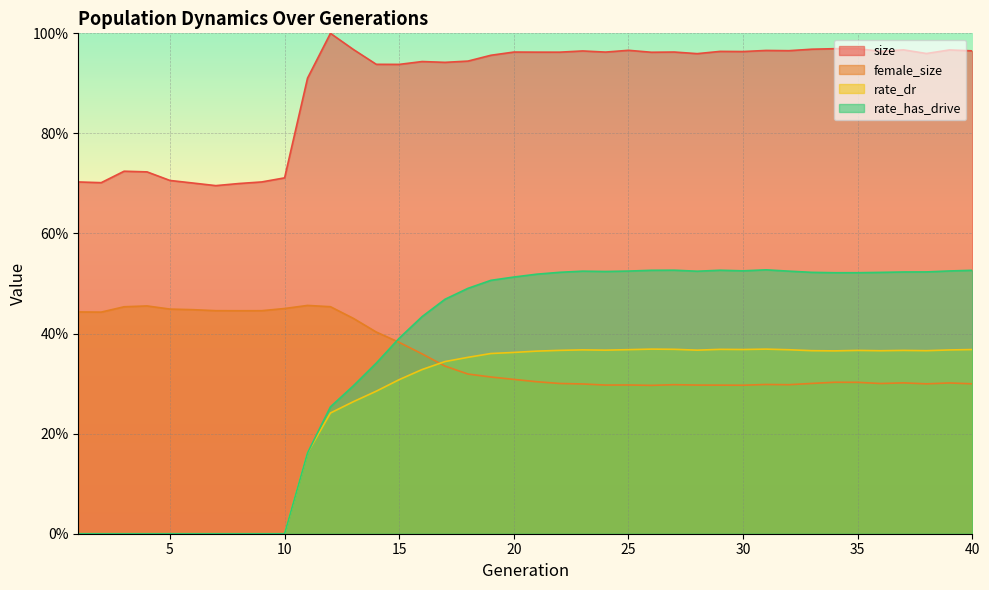

Count the number of data series in this chart.

4